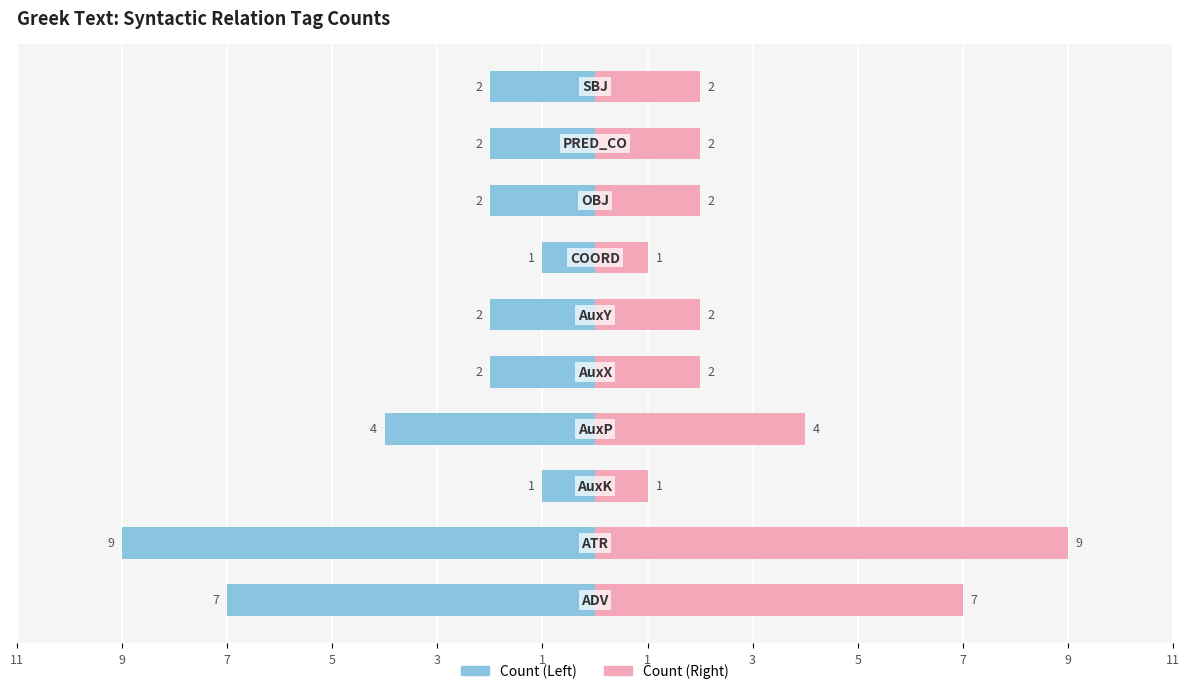

True or false: Count (Left) has a value of -2 at 3.

True